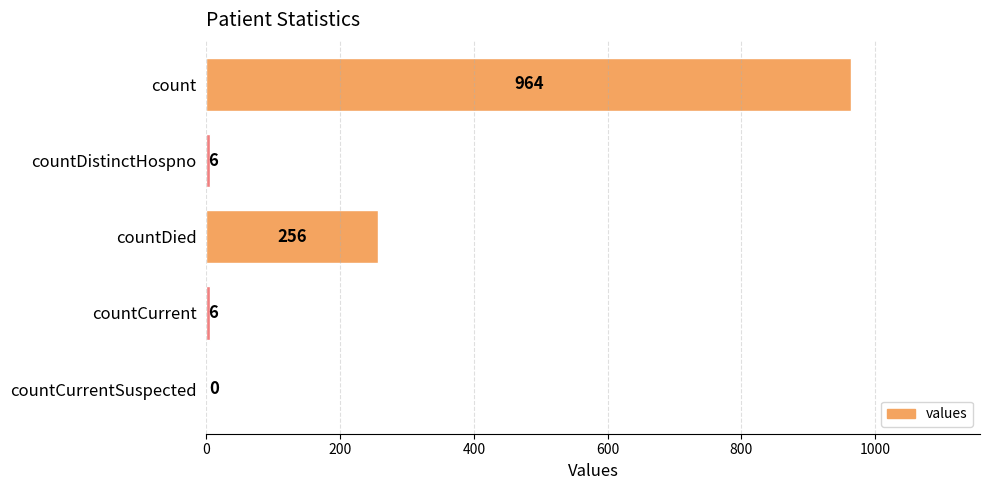

What is the change in value from countDistinctHospno to countDied?

+250